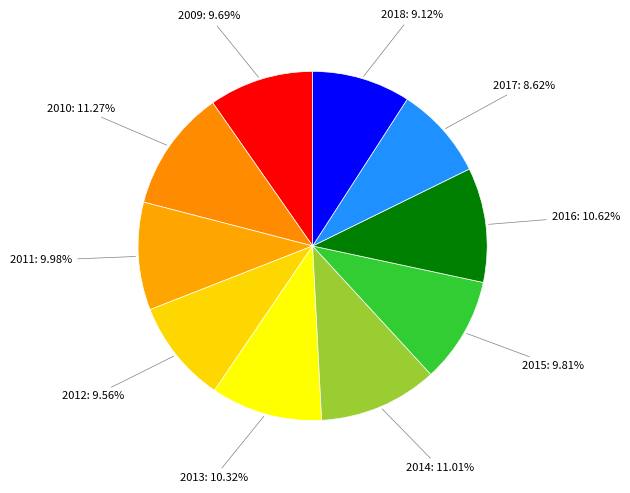

How many slices are in this pie chart?

10